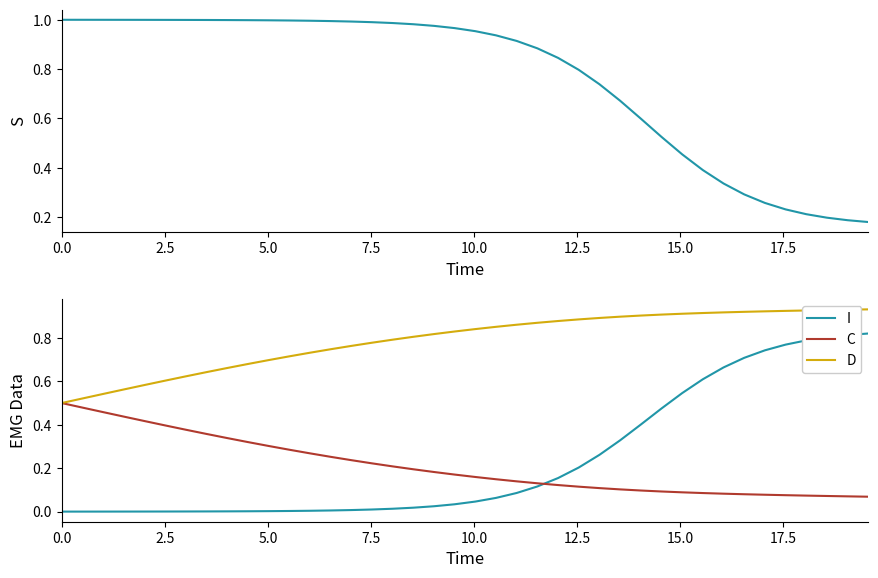

Does the chart have visible grid lines?

No